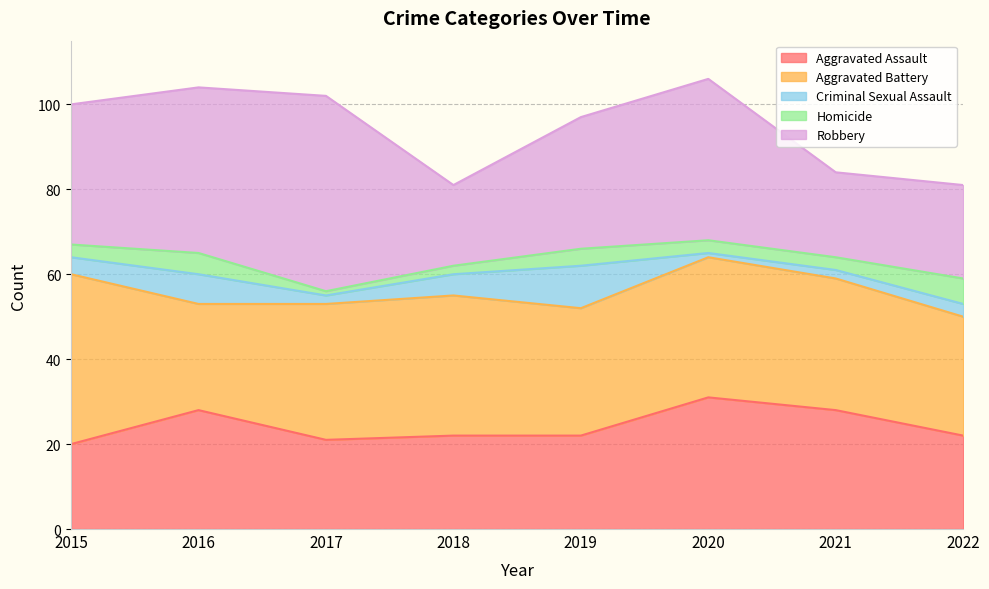

Where is Robbery nearest to the value 32?

2015